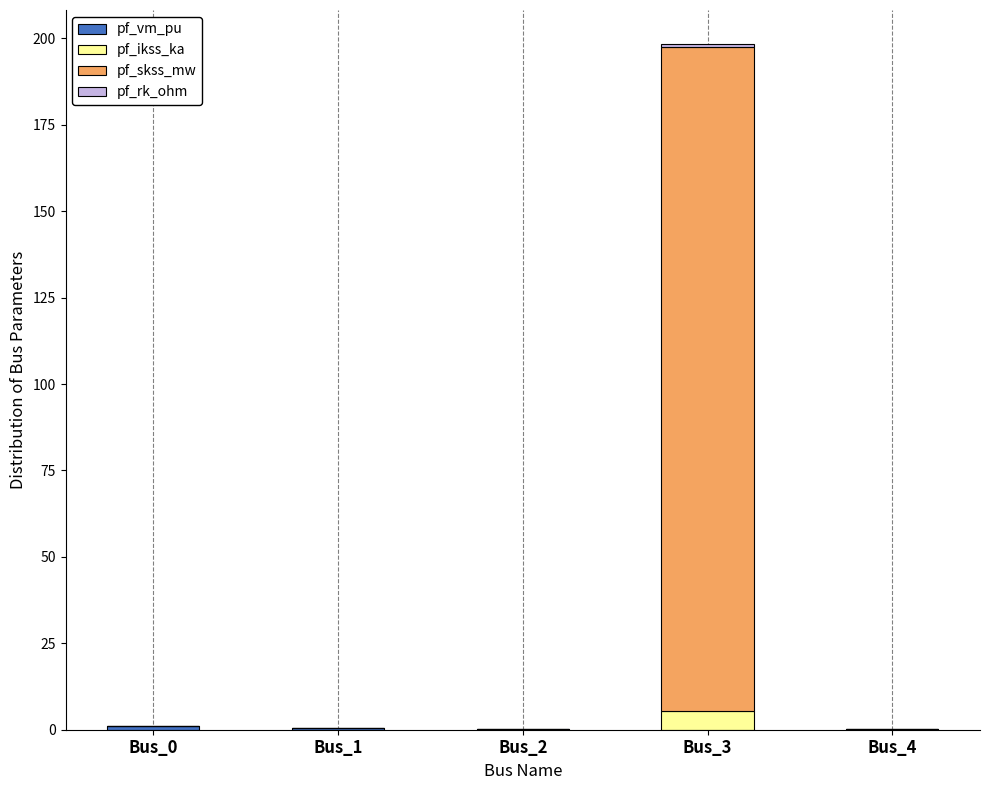

How many data points does each series have?

5